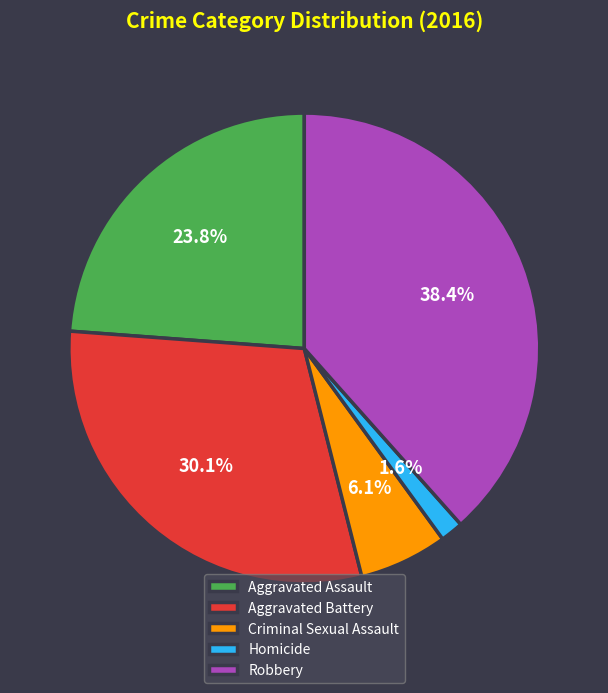

What is the largest slice in the pie chart?

Robbery